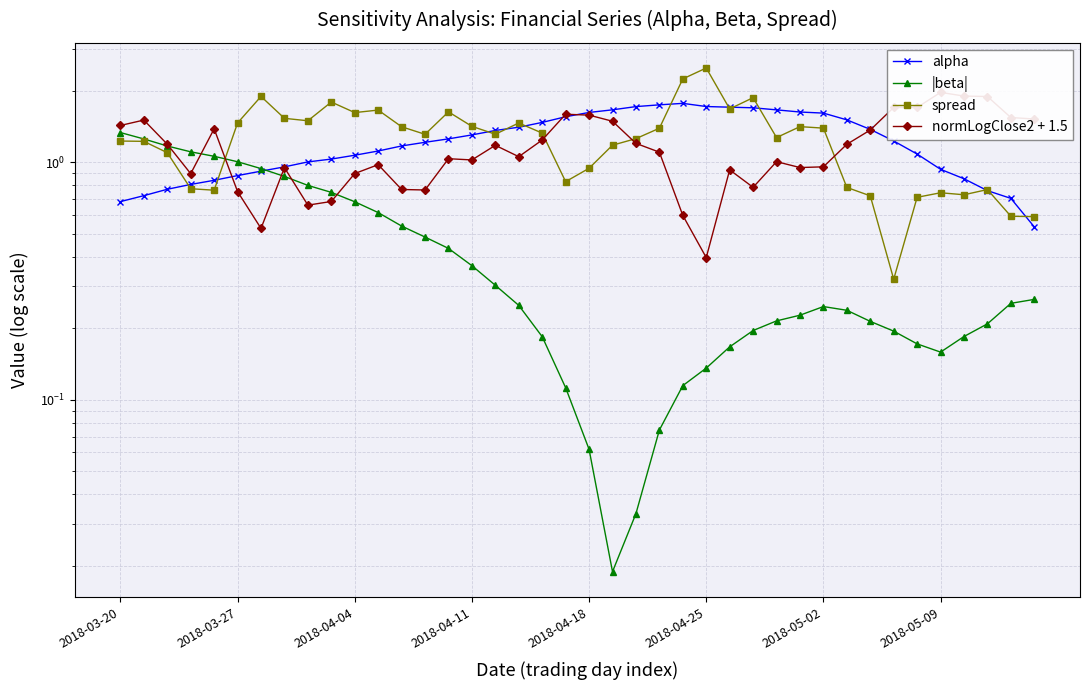

What are all the series names shown in the legend?

alpha, |beta|, spread, normLogClose2 + 1.5